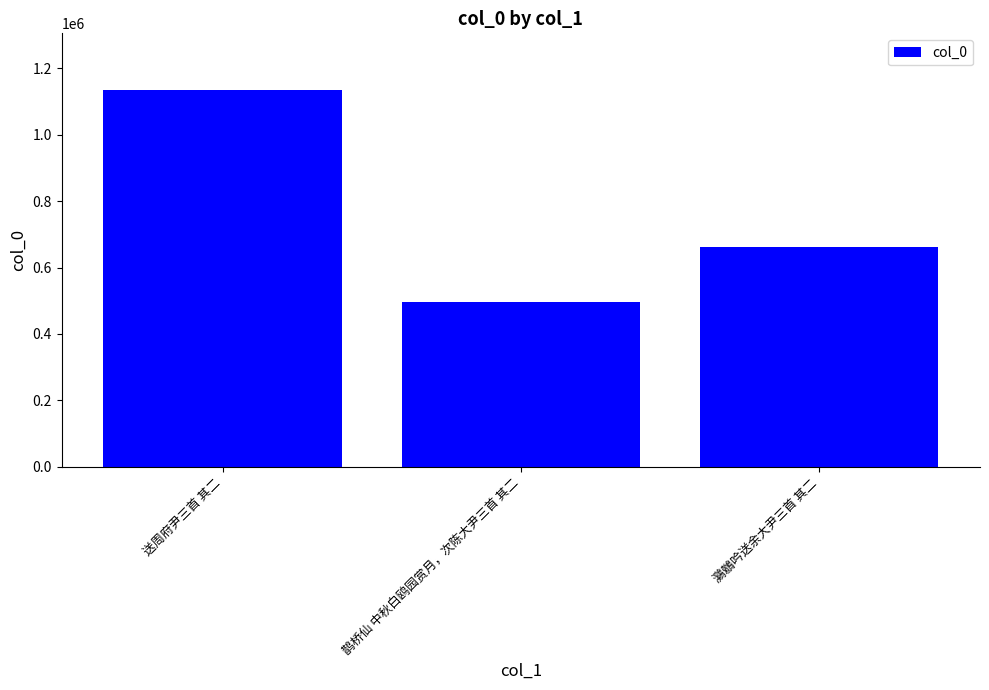

How many bars are there in total?

3